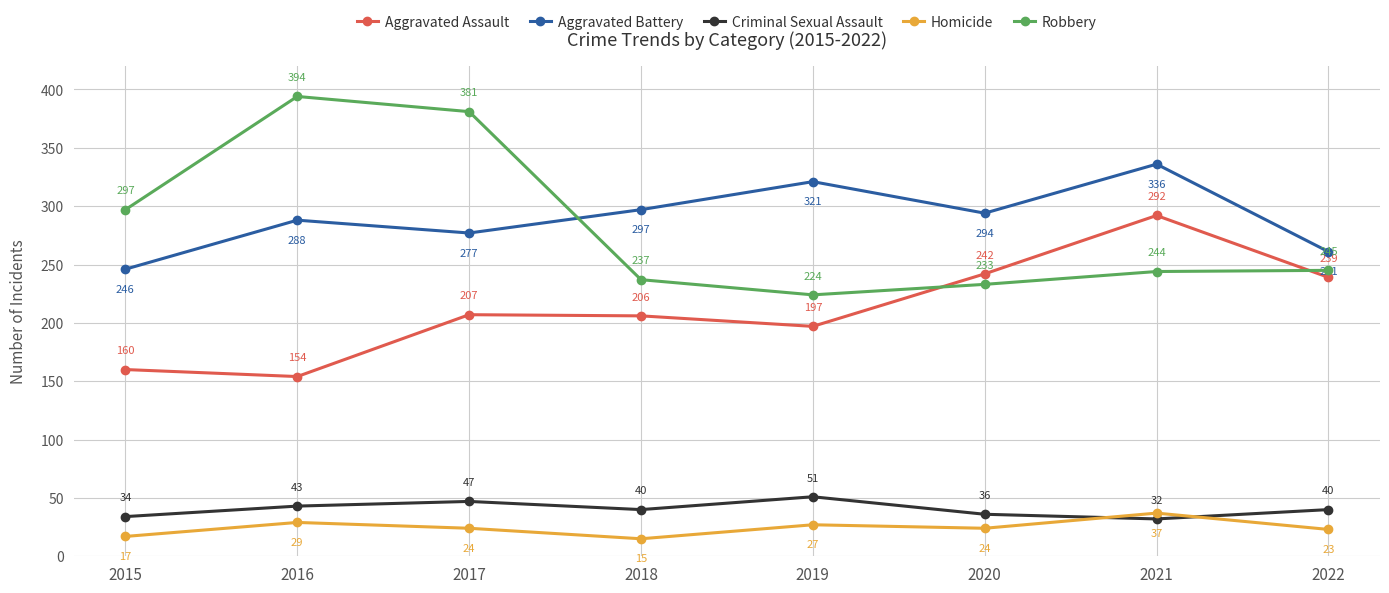

Which series has the largest total across all categories?

Aggravated Battery